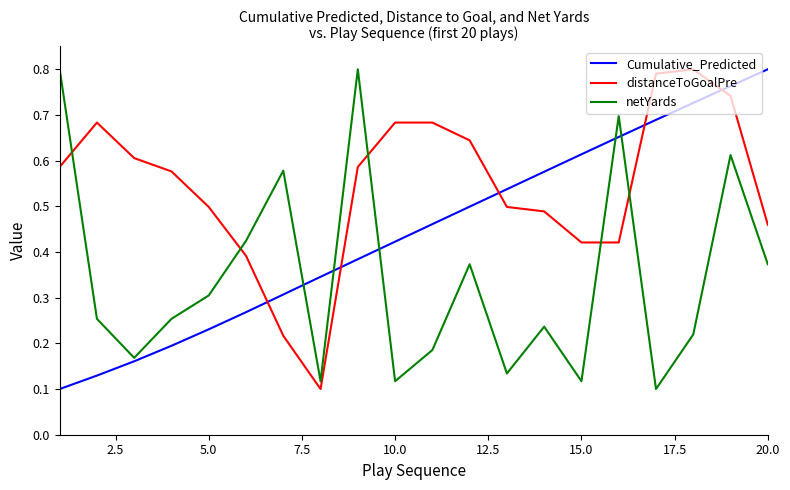

Which series has the largest total across all categories?

distanceToGoalPre